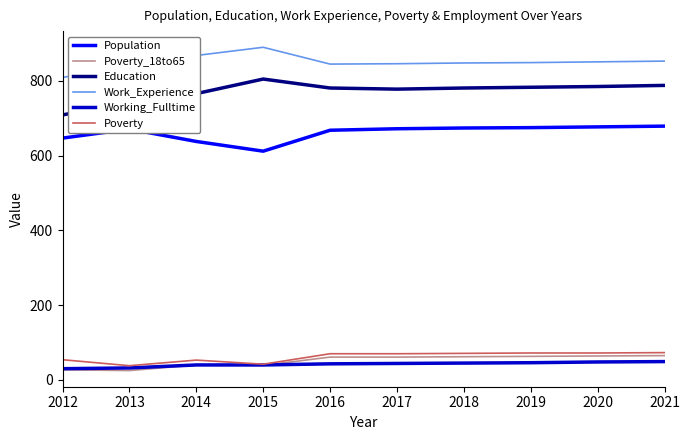

Is the value of Working_Fulltime at 2019 greater than the value of Education at 2021?

No